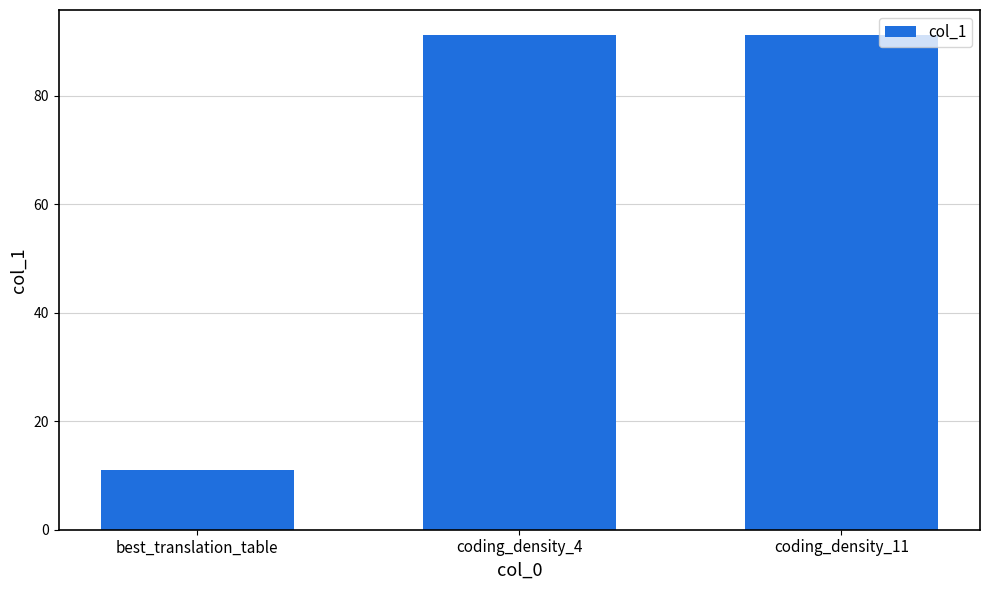

What is the sum of the values at best_translation_table and coding_density_4?

102.3